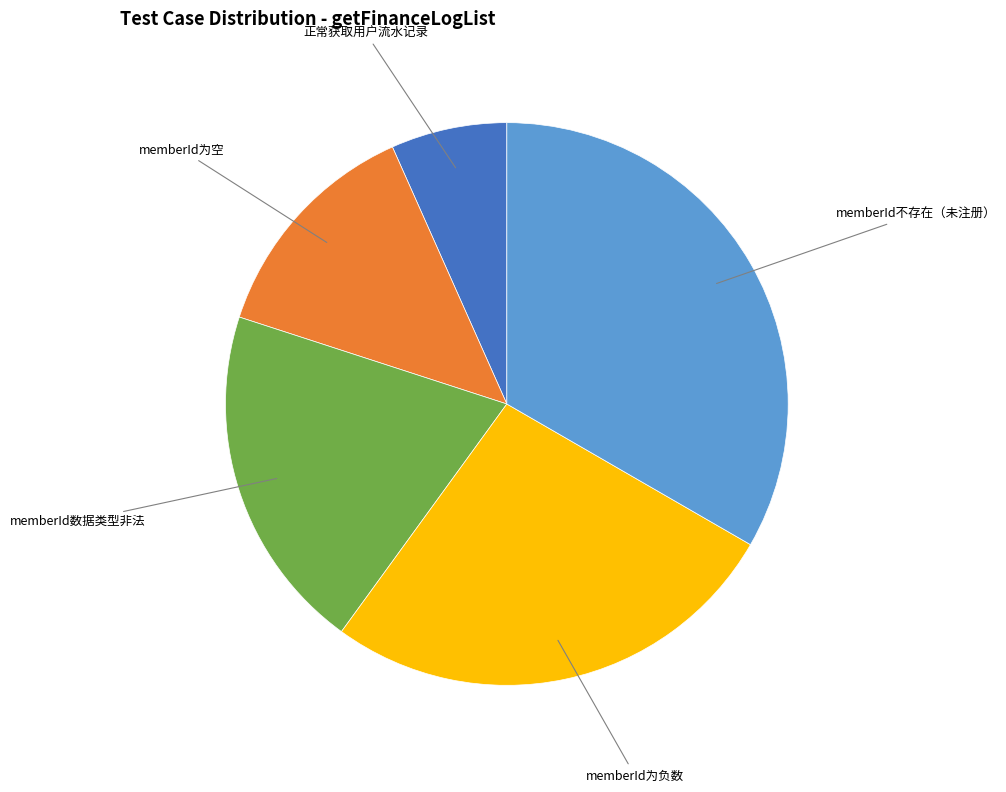

Does any single category account for the majority?

No